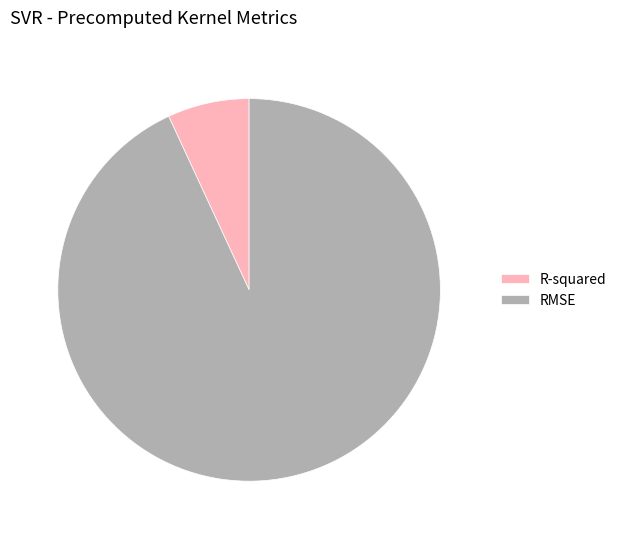

How many segments does this pie chart have?

2